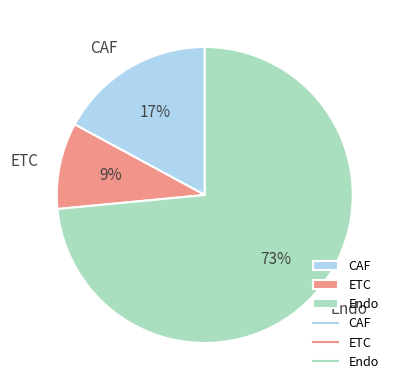

To the nearest percent, what portion does ETC represent?

9%